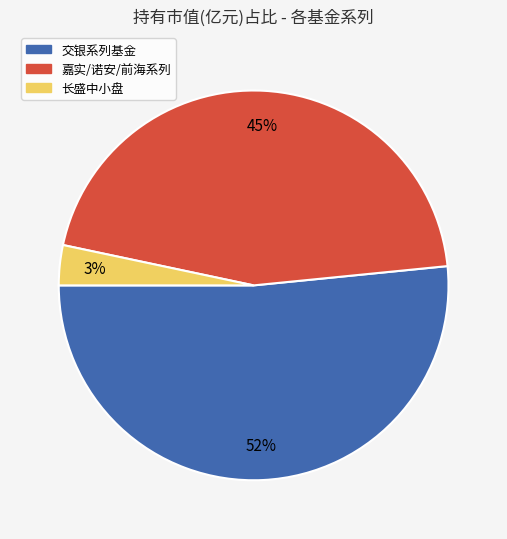

Does any single category account for the majority?

Yes